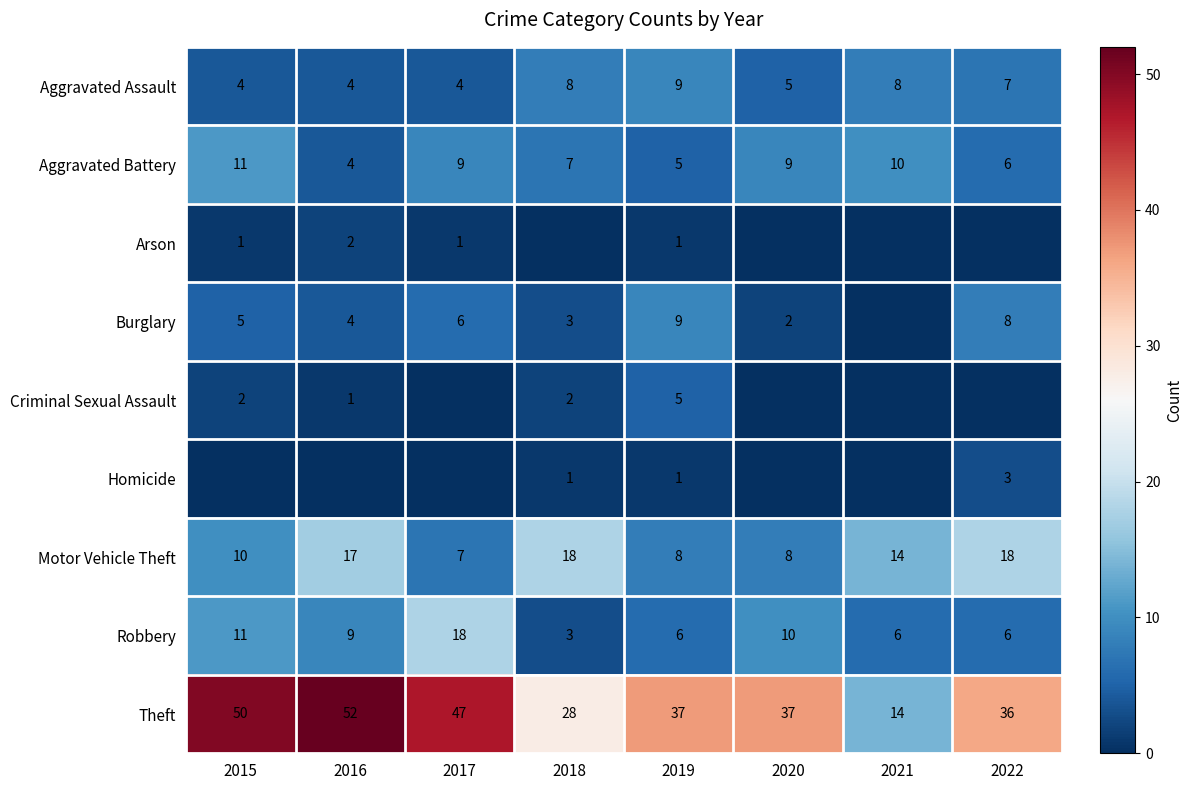

What is the sum of the Theft values at 2019 and 2018?

65